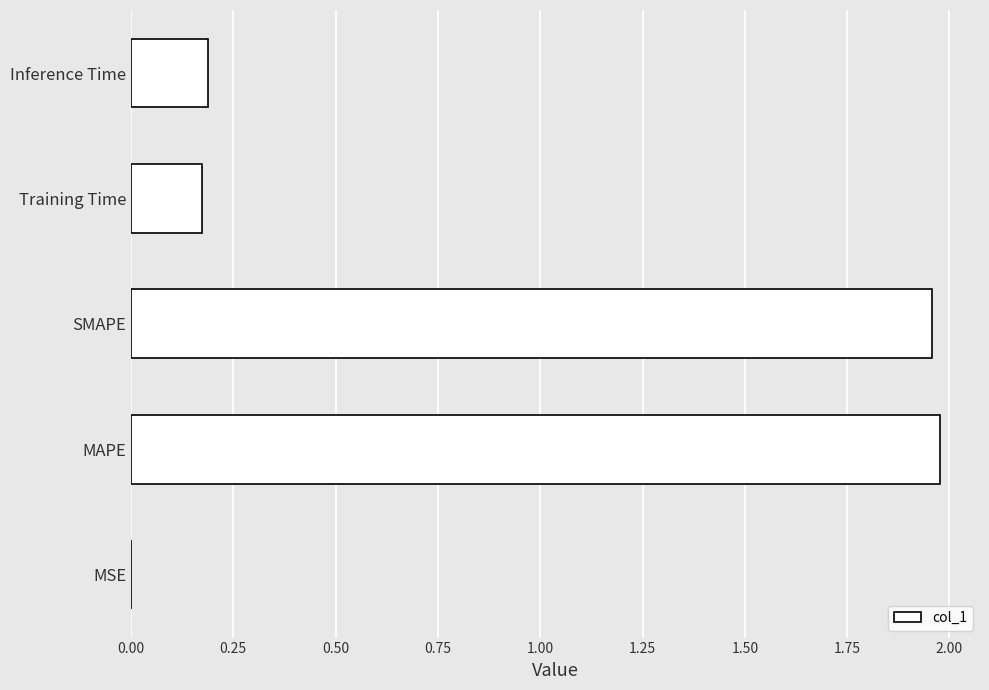

How many data points does each series have?

5